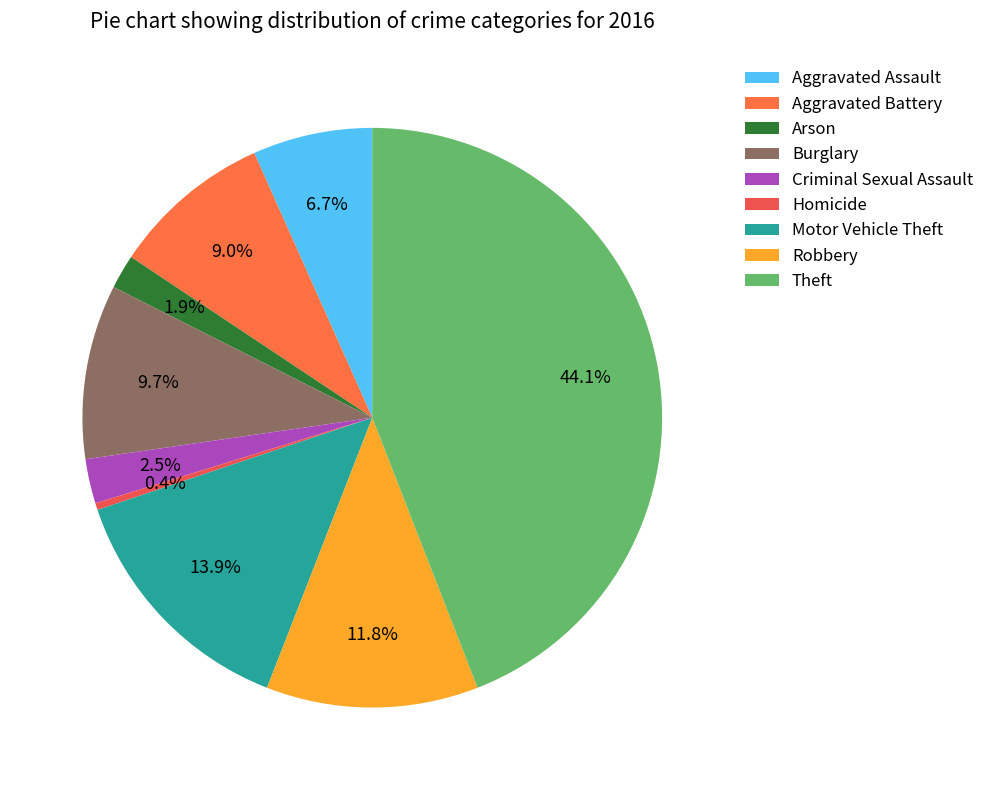

Count the number of slices in the pie.

9